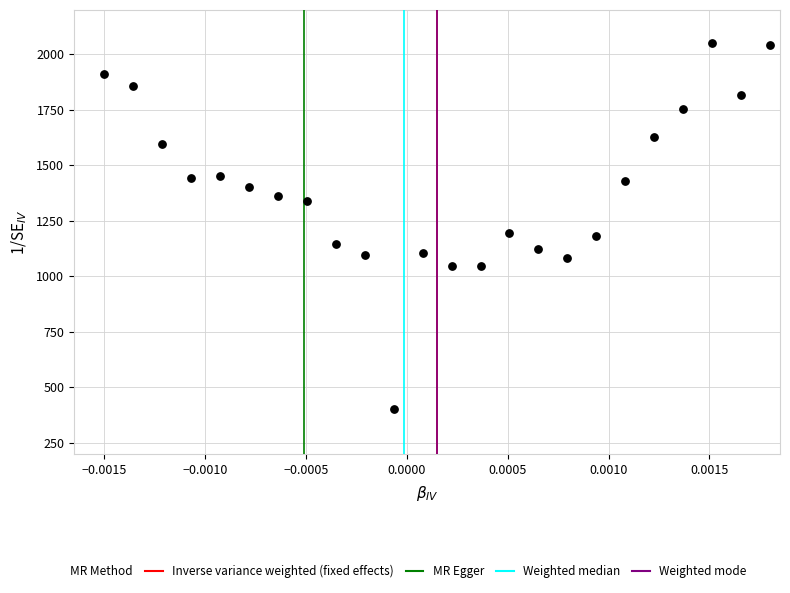

What is the range of Y values (max minus min)?

1650.0